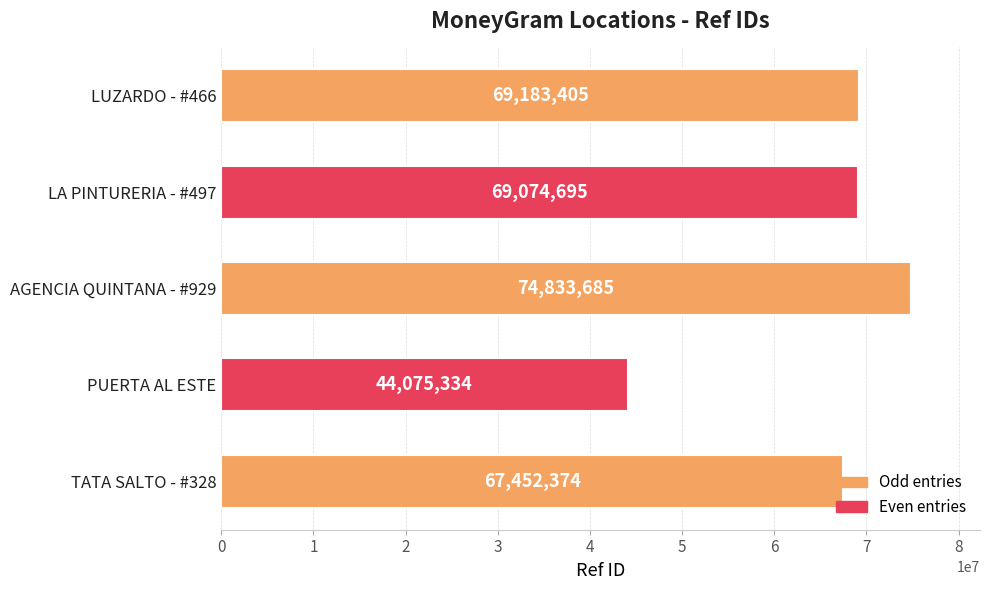

What is the approximate value at TATA SALTO - #328, to the nearest 100?

67452400